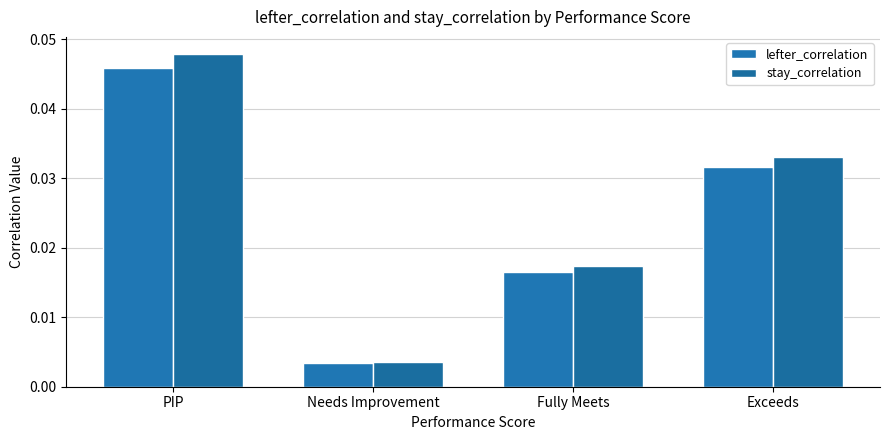

List the series in order of their peak value, lowest first.

lefter_correlation, stay_correlation